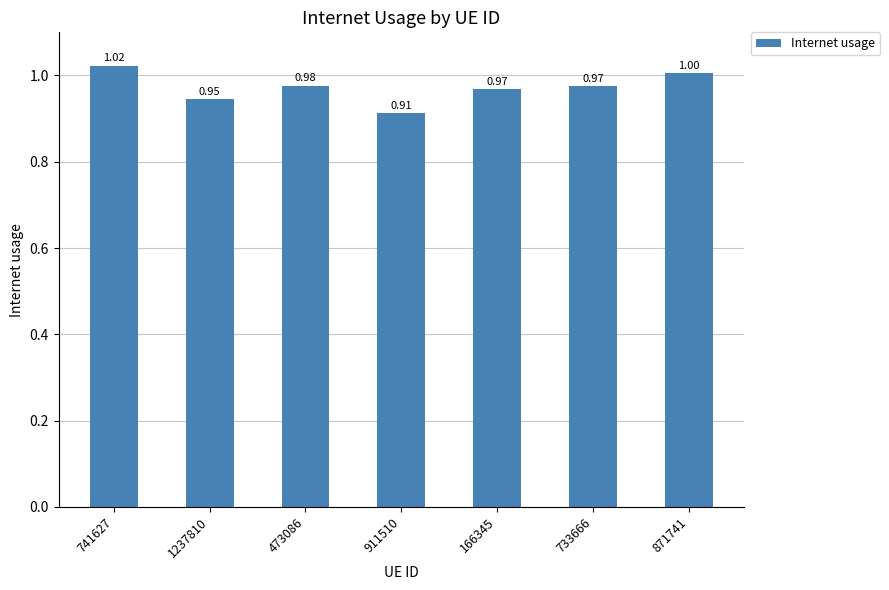

What is the average value?

1.0